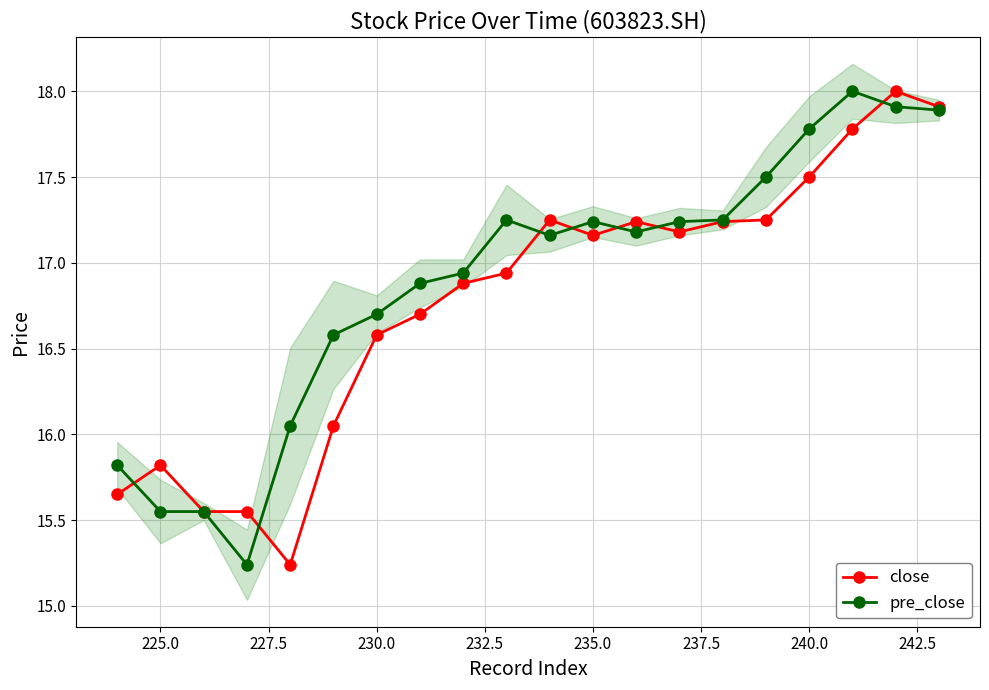

Is it true that close equals 15.8 at 225.0?

True